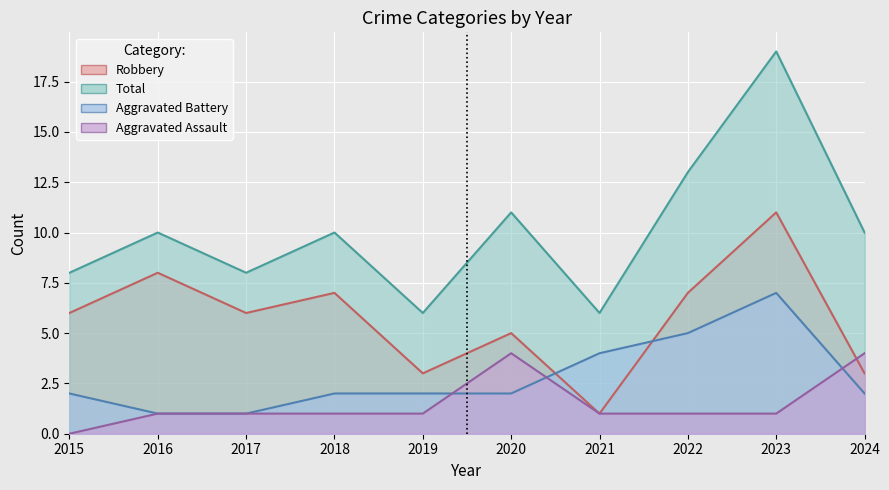

Reading right to left, what are all the values shown in this chart?

Aggravated Assault: 2024=4	2023=1	2022=1	2021=1	2020=4	2019=1	2018=1	2017=1	2016=1	2015=0
Aggravated Battery: 2024=2	2023=7	2022=5	2021=4	2020=2	2019=2	2018=2	2017=1	2016=1	2015=2
Robbery: 2024=3	2023=11	2022=7	2021=1	2020=5	2019=3	2018=7	2017=6	2016=8	2015=6
Total: 2024=10	2023=19	2022=13	2021=6	2020=11	2019=6	2018=10	2017=8	2016=10	2015=8